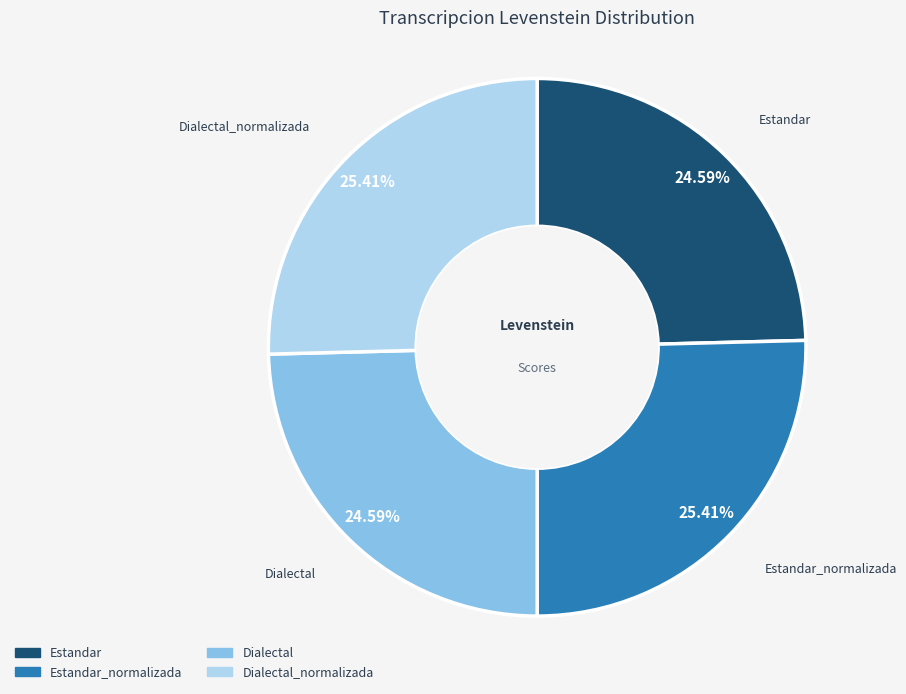

Does any single category account for the majority?

No